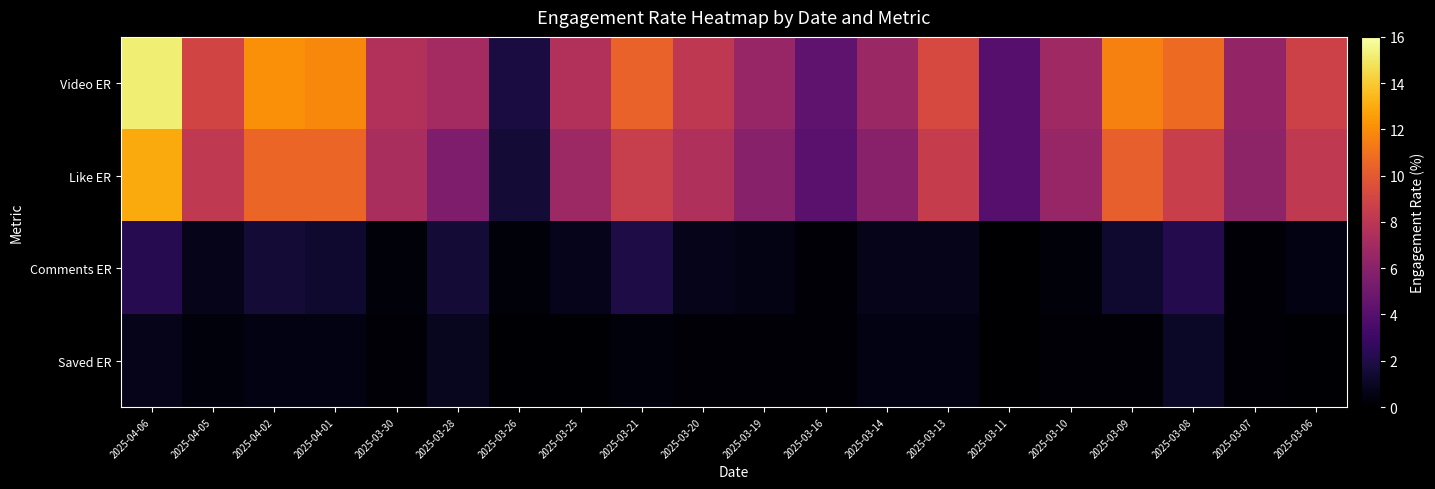

Reading left to right, extract all data points from this chart.

Video ER: 2025-04-06=15.2	2025-04-05=9.0	2025-04-02=12.1	2025-04-01=11.8	2025-03-30=7.6	2025-03-28=7.0	2025-03-26=1.8	2025-03-25=7.6	2025-03-21=10.4	2025-03-20=8.2	2025-03-19=6.5	2025-03-16=4.4	2025-03-14=6.6	2025-03-13=9.2	2025-03-11=4.1	2025-03-10=6.8	2025-03-09=11.6	2025-03-08=10.7	2025-03-07=6.4	2025-03-06=8.8
Like ER: 2025-04-06=13.0	2025-04-05=8.2	2025-04-02=10.5	2025-04-01=10.5	2025-03-30=7.3	2025-03-28=5.5	2025-03-26=1.5	2025-03-25=6.8	2025-03-21=8.5	2025-03-20=7.5	2025-03-19=5.9	2025-03-16=4.2	2025-03-14=5.9	2025-03-13=8.5	2025-03-11=4.0	2025-03-10=6.5	2025-03-09=10.3	2025-03-08=8.6	2025-03-07=6.2	2025-03-06=8.2
Comments ER: 2025-04-06=2.2	2025-04-05=0.7	2025-04-02=1.5	2025-04-01=1.3	2025-03-30=0.3	2025-03-28=1.5	2025-03-26=0.3	2025-03-25=0.8	2025-03-21=1.9	2025-03-20=0.7	2025-03-19=0.6	2025-03-16=0.2	2025-03-14=0.7	2025-03-13=0.7	2025-03-11=0.1	2025-03-10=0.3	2025-03-09=1.3	2025-03-08=2.1	2025-03-07=0.2	2025-03-06=0.5
Saved ER: 2025-04-06=0.7	2025-04-05=0.3	2025-04-02=0.5	2025-04-01=0.5	2025-03-30=0.1	2025-03-28=0.9	2025-03-26=0.1	2025-03-25=0.1	2025-03-21=0.3	2025-03-20=0.2	2025-03-19=0.2	2025-03-16=0.2	2025-03-14=0.5	2025-03-13=0.5	2025-03-11=0.0	2025-03-10=0.2	2025-03-09=0.2	2025-03-08=1.1	2025-03-07=0.2	2025-03-06=0.1